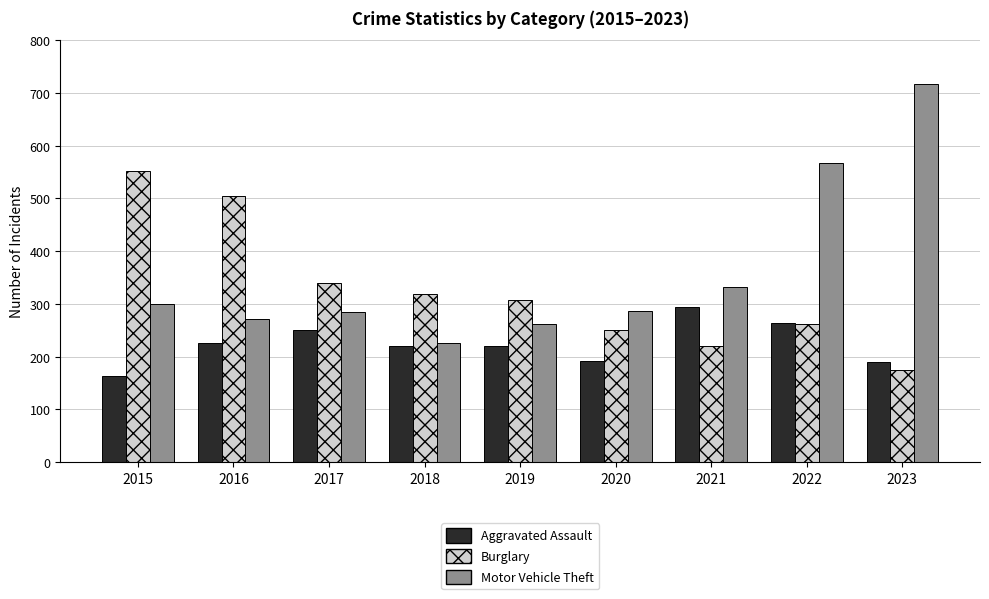

Which series has the widest spread of values?

Motor Vehicle Theft